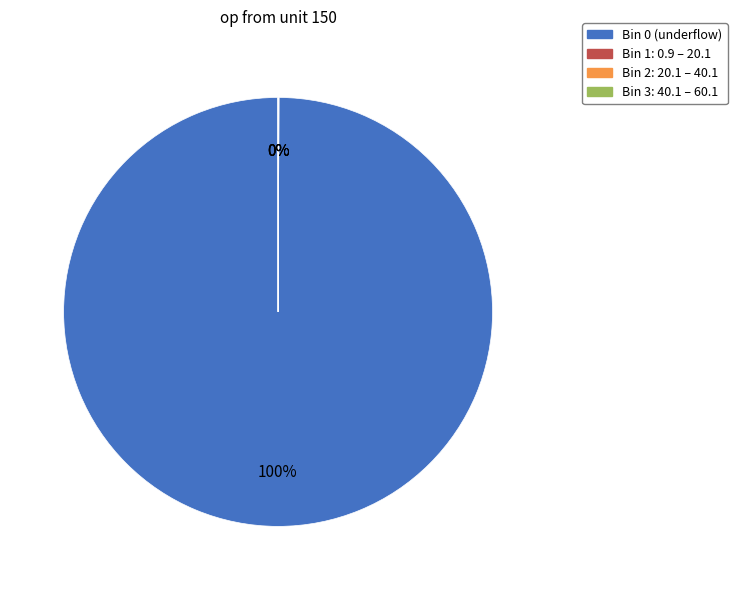

To the nearest percent, what is the average slice percentage?

25%